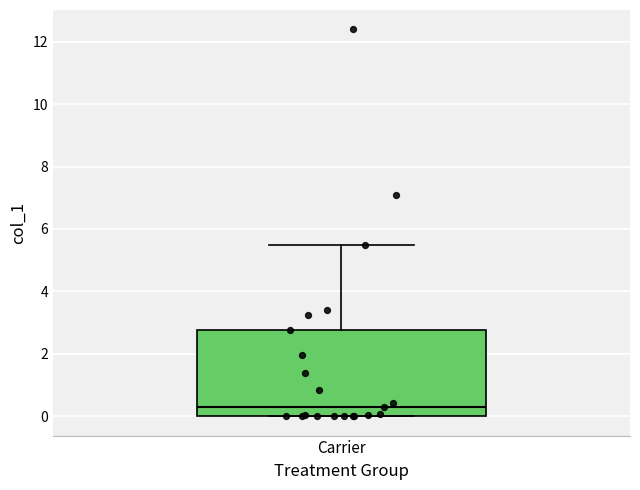

Where does the upper whisker of the box for Carrier end on the y-axis? The values are not printed on the chart, so give them approximately, as read against the axis.

5.4